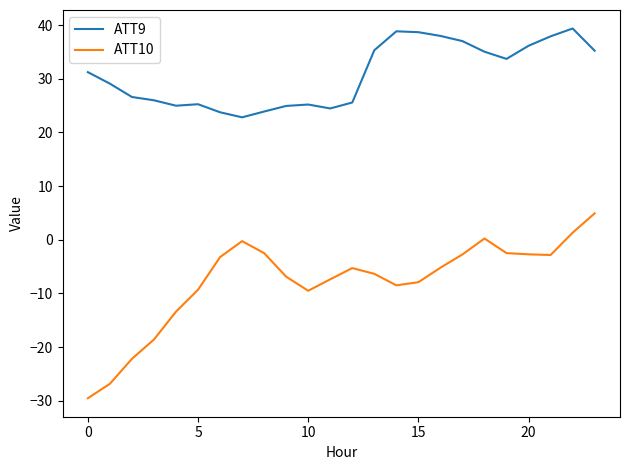

Which series has the widest spread of values?

ATT10